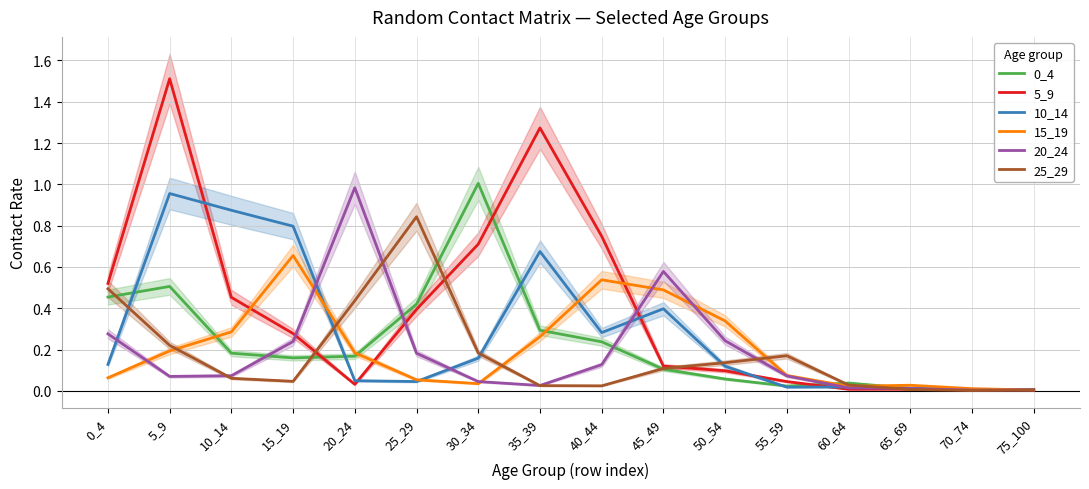

Where is the first local maximum for 5_9?

5_9